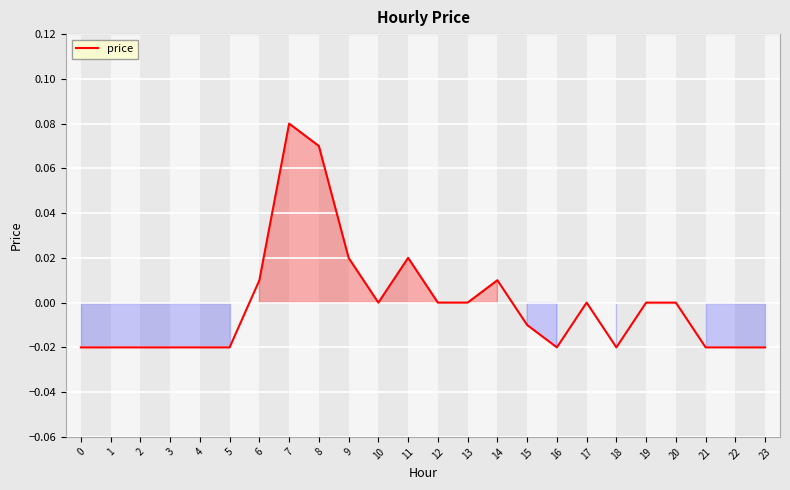

The value at 11 is 0.0. True or false?

True